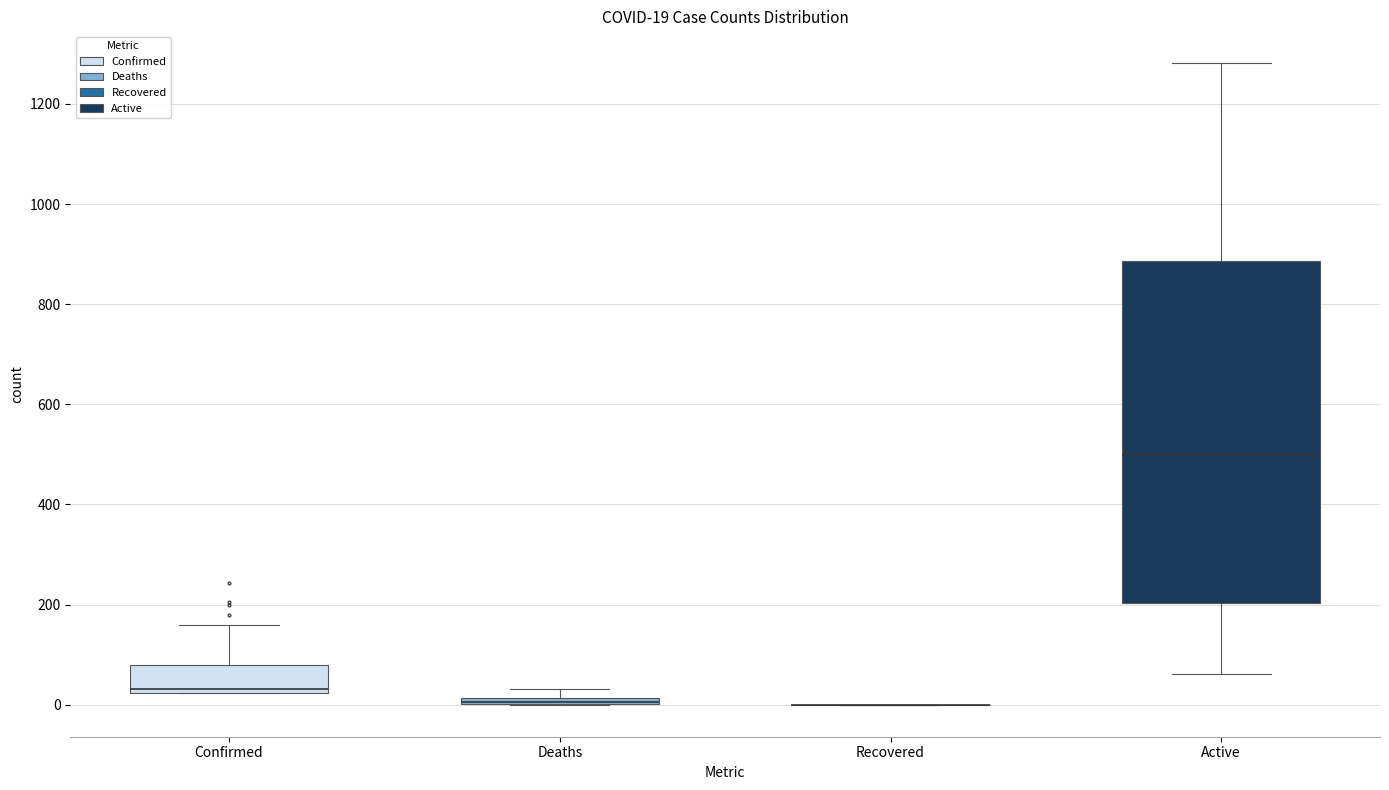

Which box is the tallest, from its lower edge to its upper edge?

Active